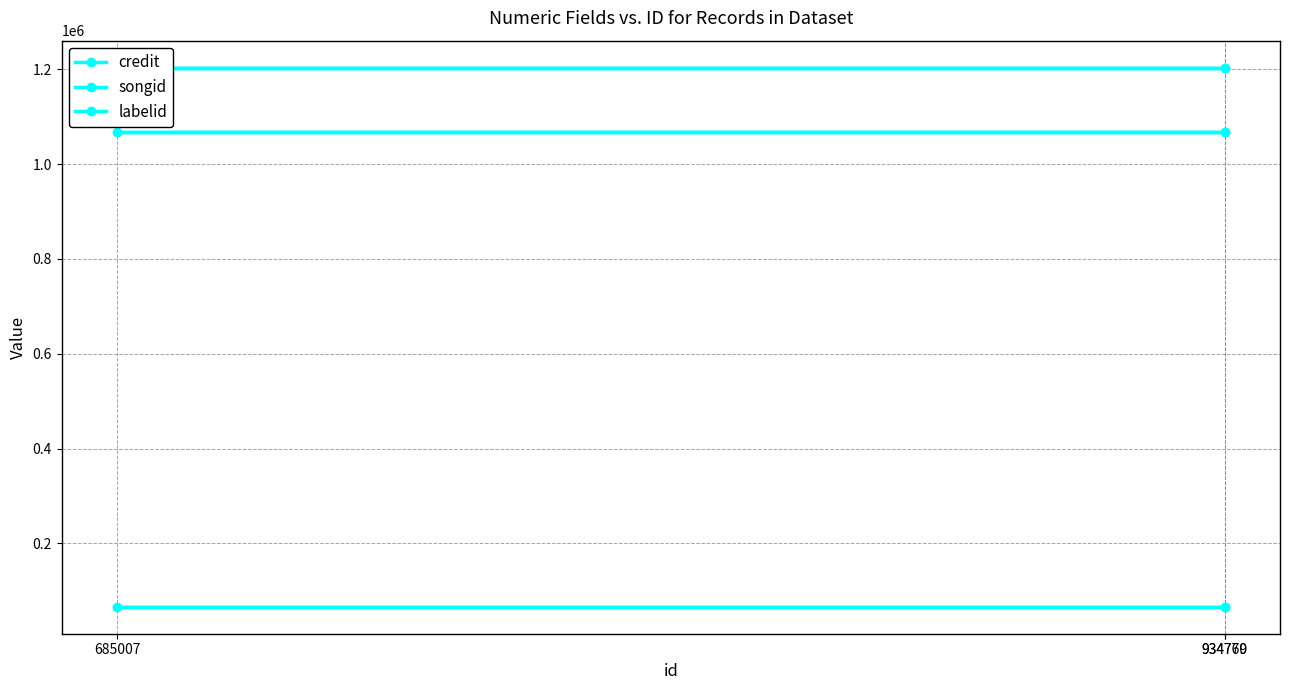

Which category has the highest value in the songid series?

934770